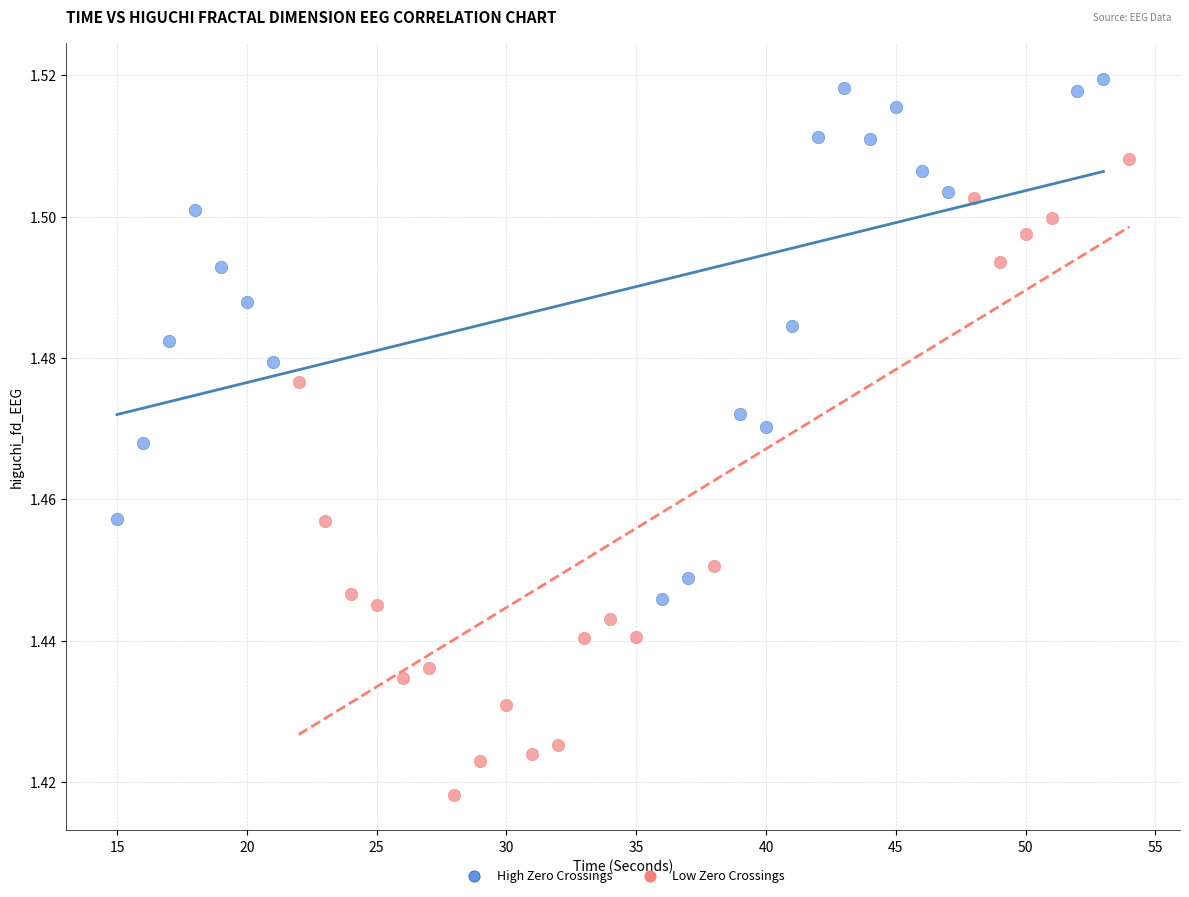

Which series reaches the minimum Y coordinate?

Low Zero Crossings